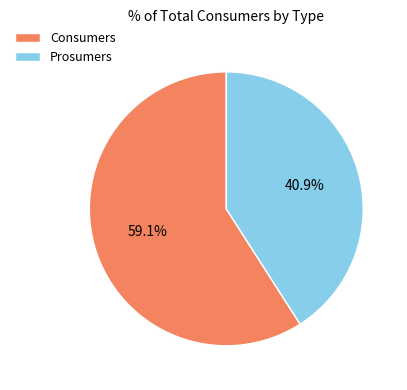

Is there any slice that represents more than half of the pie?

Yes